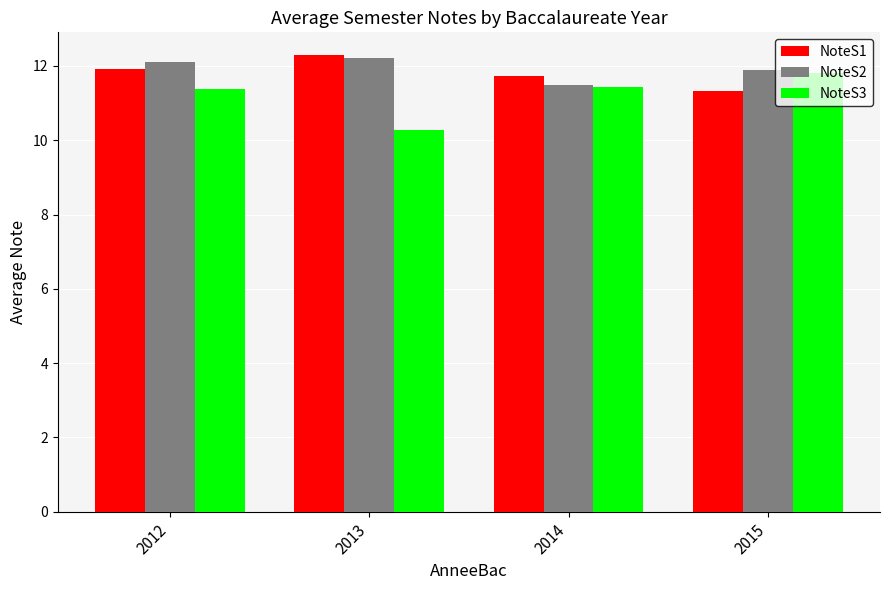

The NoteS1 series shows 11.9 at 2012. True or false?

True